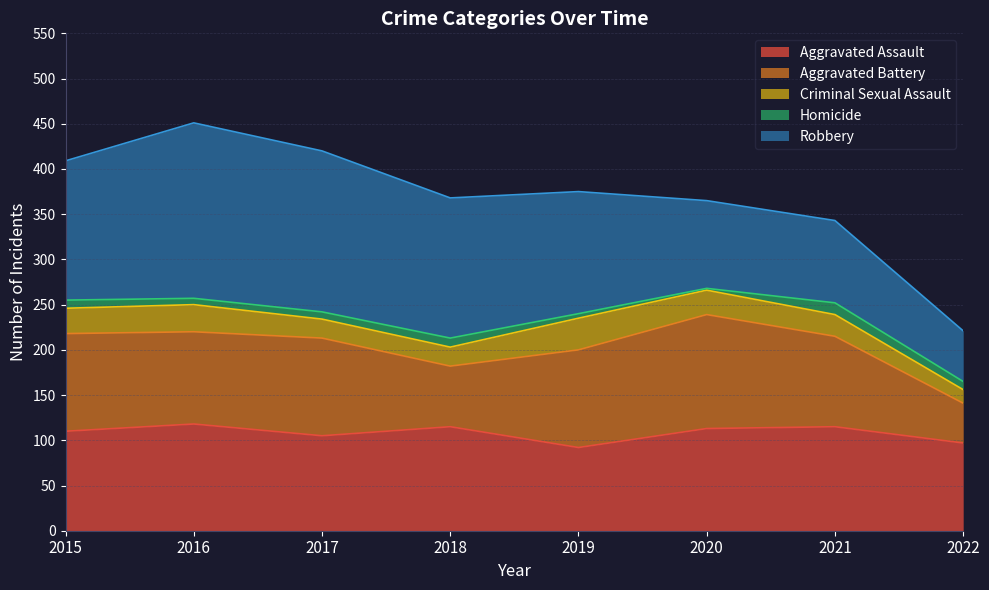

True or false: Criminal Sexual Assault has a value of 28 at 2015.

True